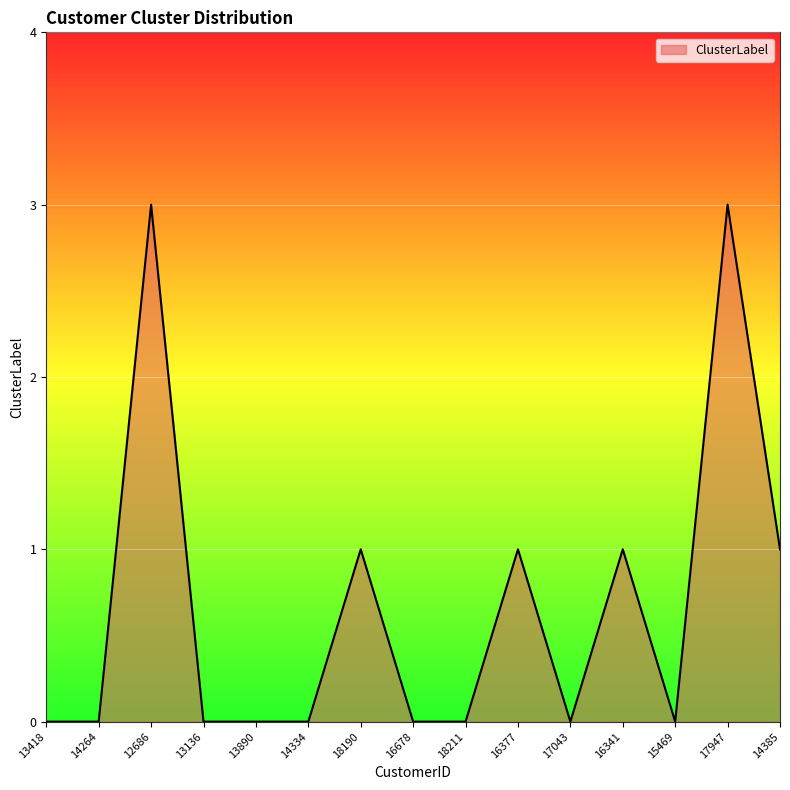

What is the difference between the second highest and second lowest values?

3